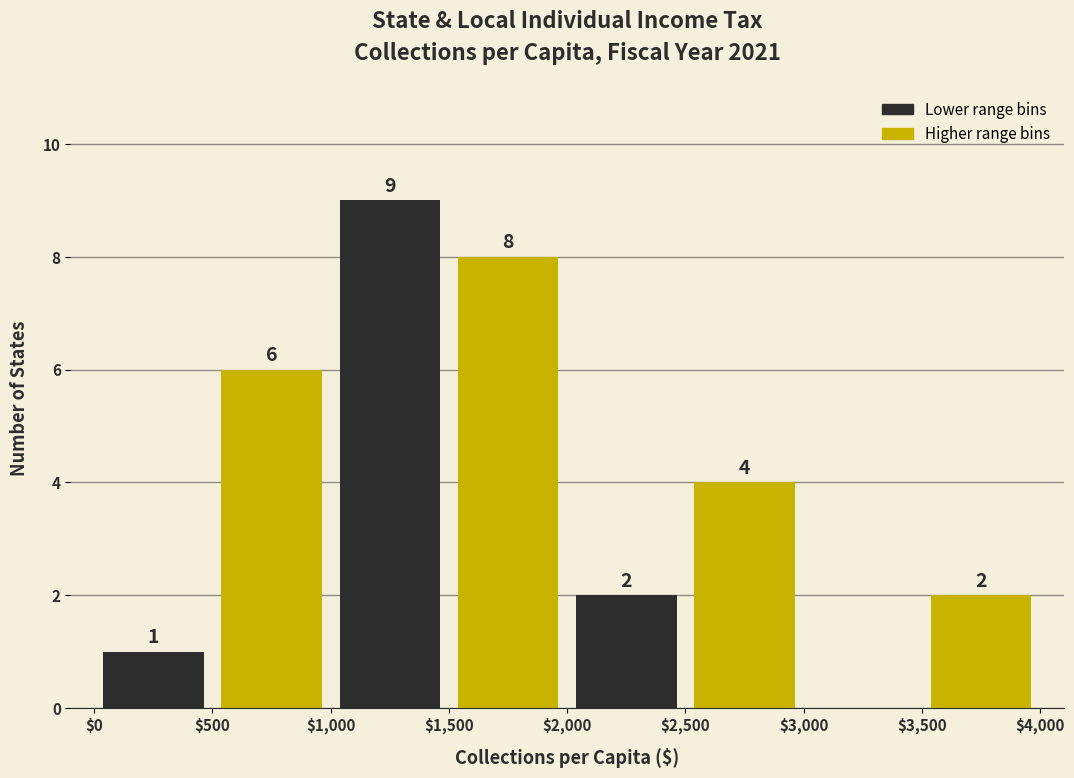

Over which range of the x-axis is the bar tallest?

$1,000 to $1,500